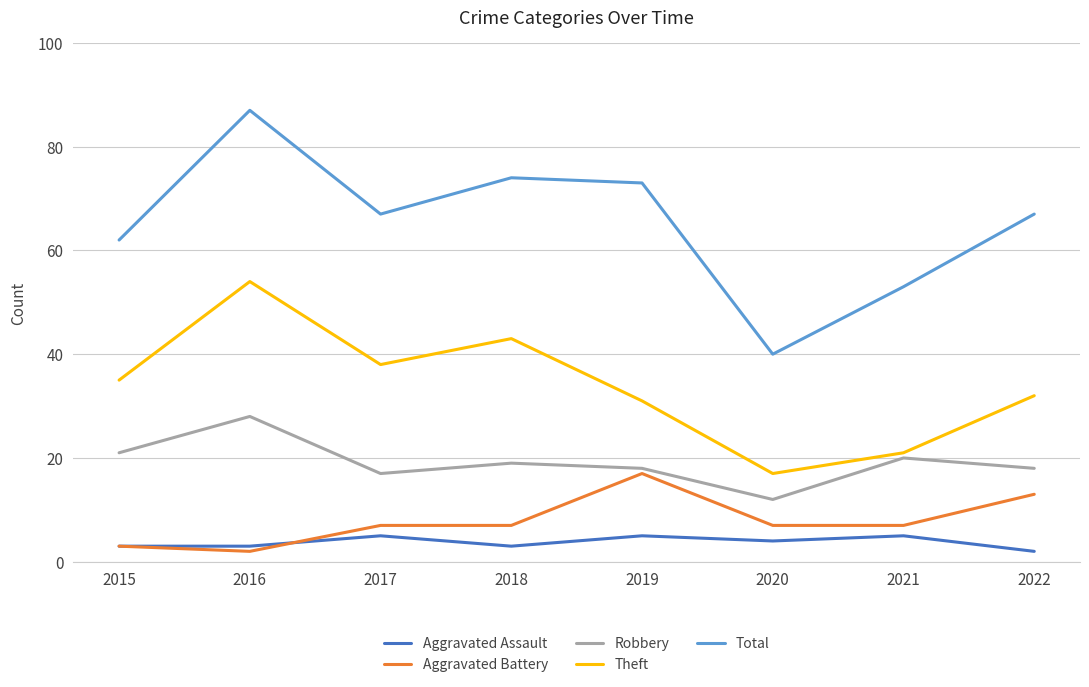

The value of Aggravated Battery at 2015 is 3. True or false?

True